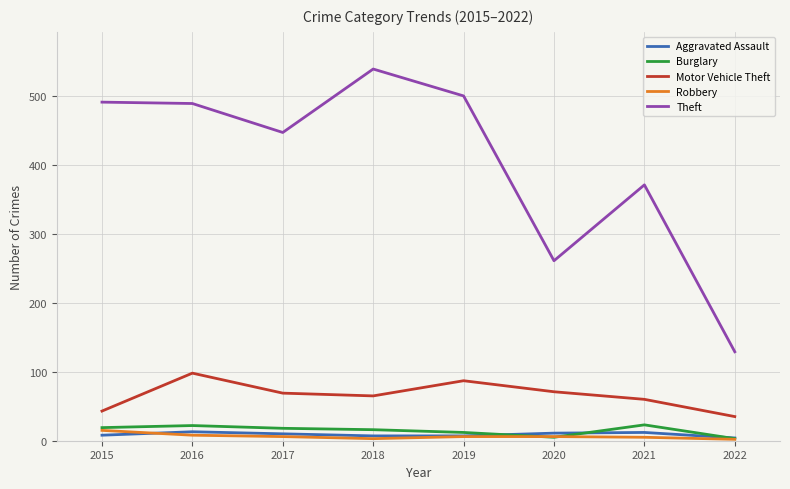

Where does the Robbery series first go above 6?

2015